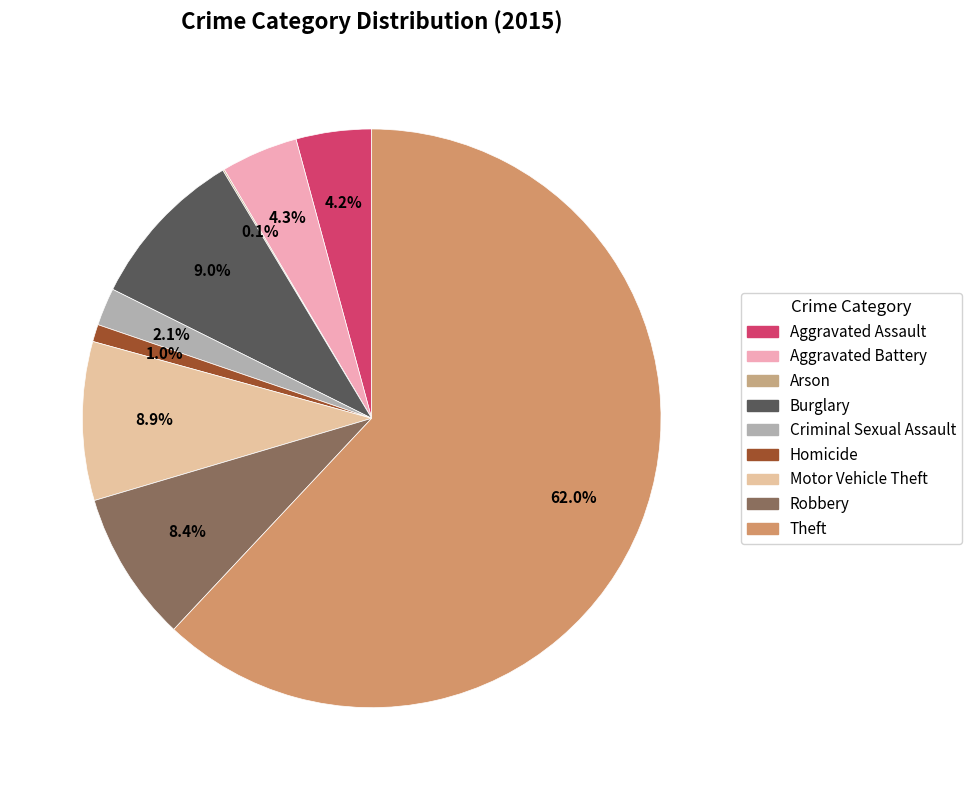

True or false: Theft accounts for 62% of the total.

True